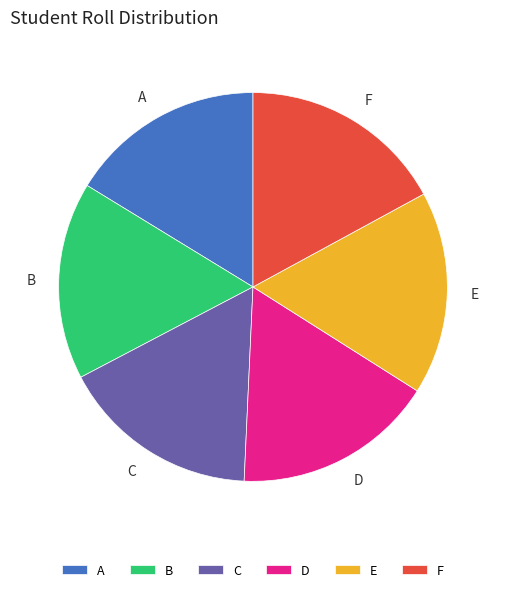

Is the sum of C and D greater than half?

No